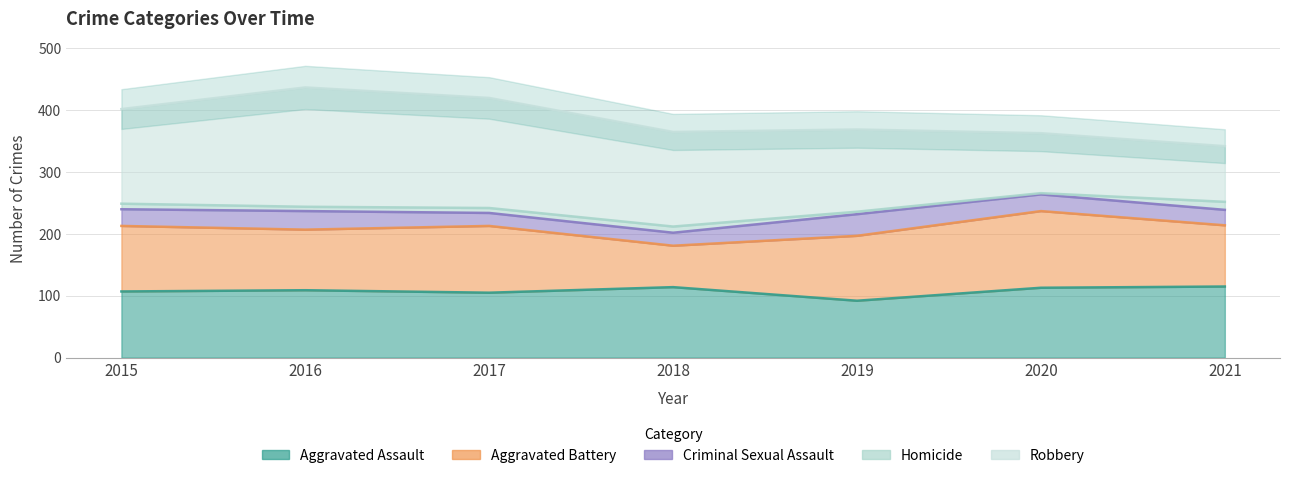

At which category is the sum across all series the highest?

2016